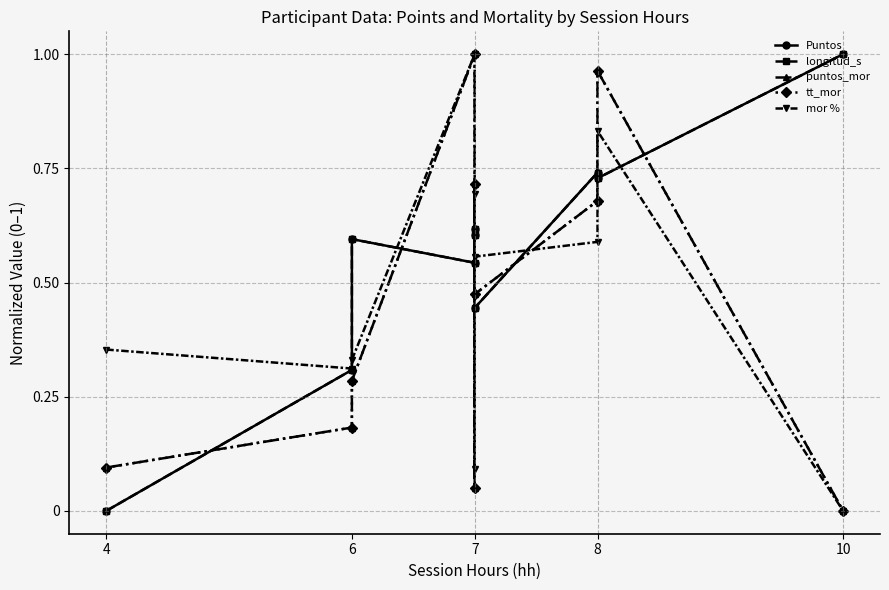

What is the label of the 4th point from the right?

6